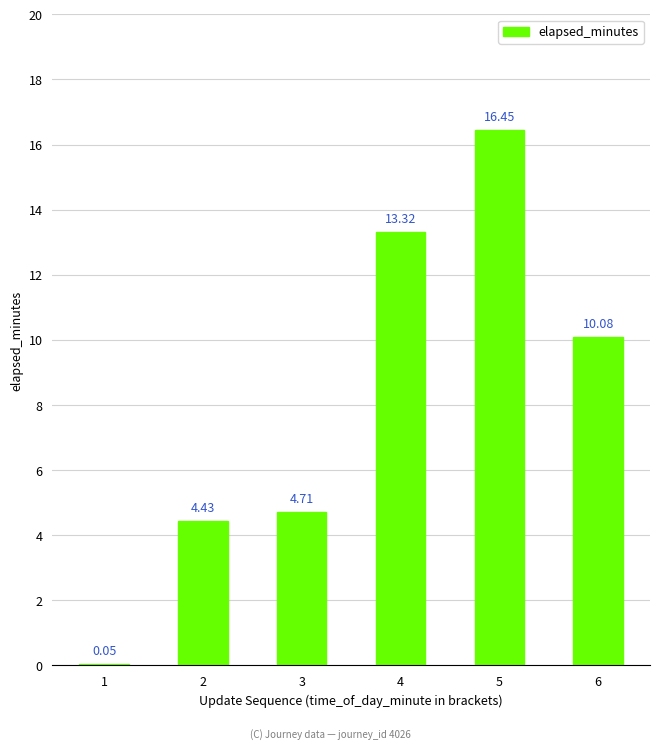

Are the bars horizontal?

No